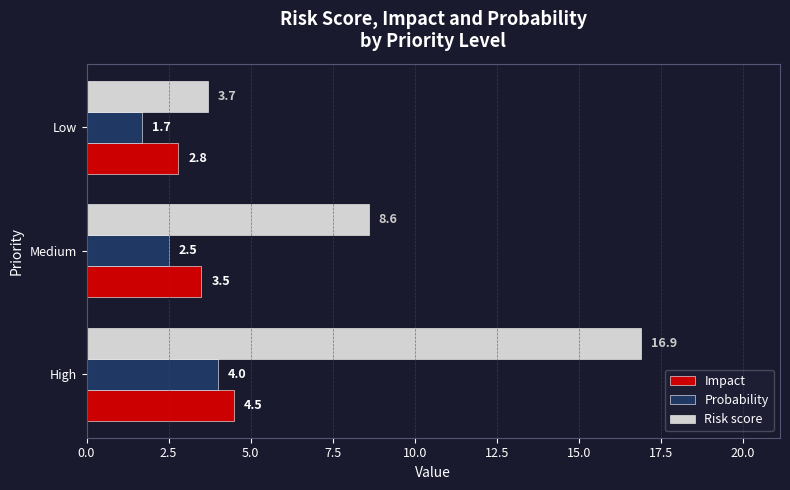

The value of Probability at Medium is 1.3. True or false?

False